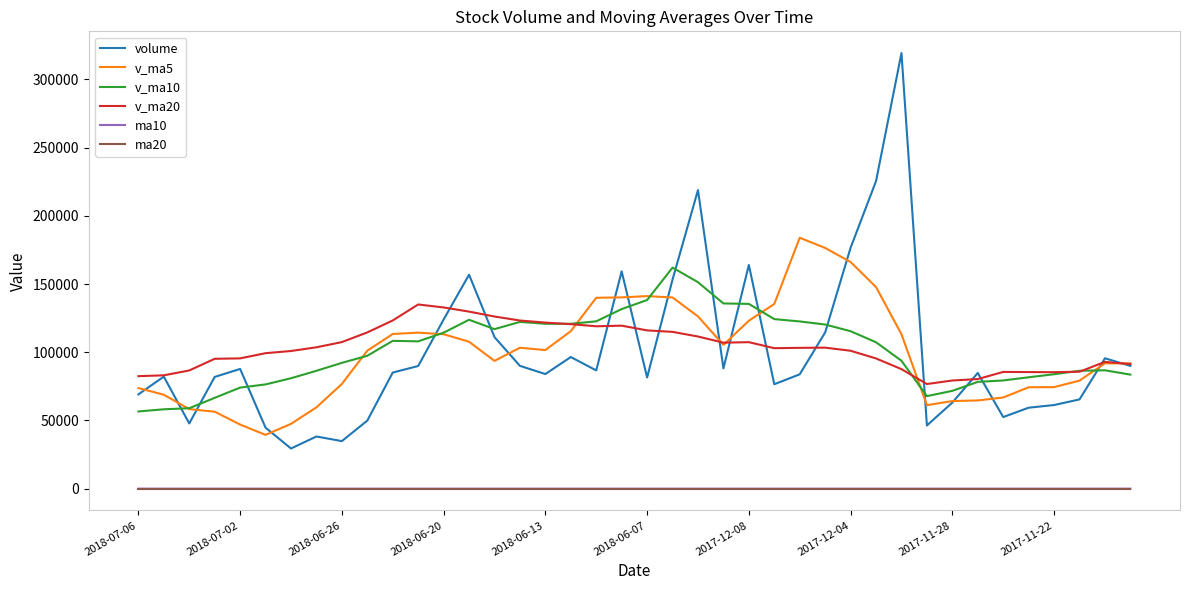

Which series has the widest spread of values?

volume